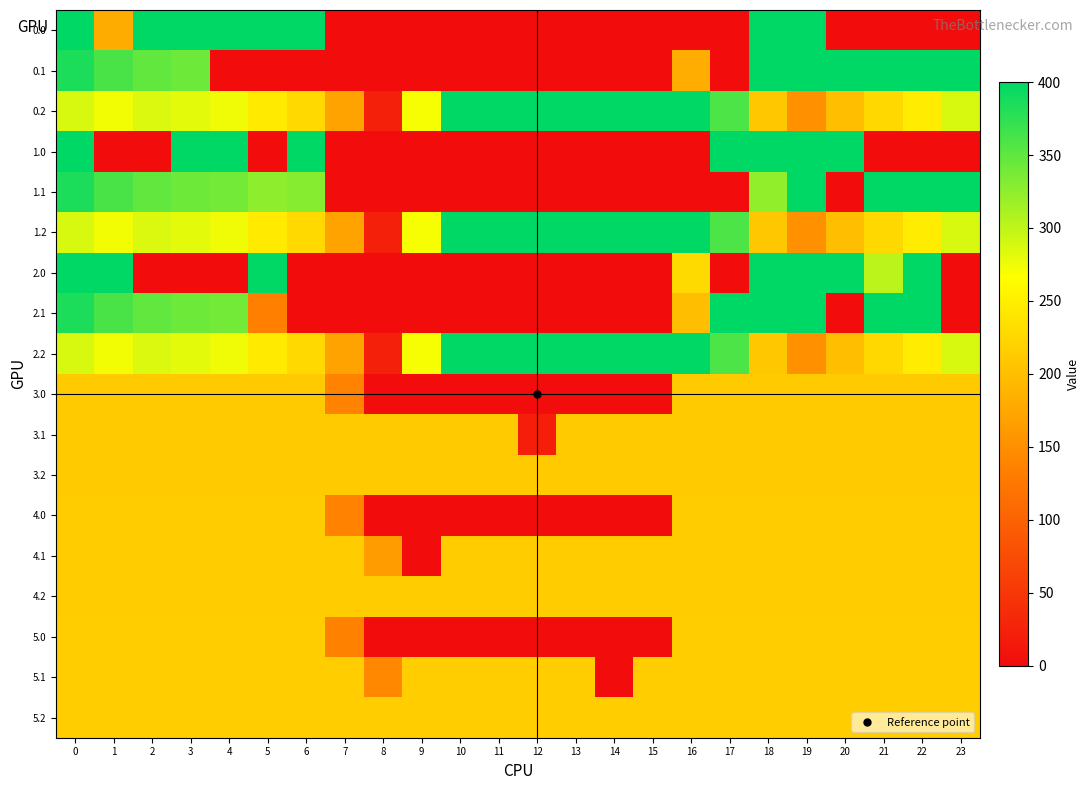

Reading right to left, list all the values displayed in this chart.

0.0: 23=0.0	22=0.0	21=0.0	20=0.0	19=400.0	18=400.0	17=0.0	16=0.0	15=0.0	14=0.0	13=0.0	12=0.0	11=0.0	10=0.0	9=0.0	8=0.0	7=0.0	6=400.0	5=400.0	4=400.0	3=400.0	2=400.0	1=179.7	0=400.0
0.1: 23=399.4	22=400.0	21=400.0	20=400.0	19=400.0	18=400.0	17=0.0	16=181.7	15=0.0	14=0.0	13=0.0	12=0.0	11=0.0	10=0.0	9=0.0	8=0.0	7=0.0	6=0.0	5=0.0	4=0.0	3=342.7	2=347.9	1=361.1	0=384.6
0.2: 23=287.5	22=247.4	21=226.4	20=199.2	19=150.9	18=209.3	17=359.6	16=400.0	15=400.0	14=400.0	13=400.0	12=400.0	11=400.0	10=399.4	9=269.7	8=23.8	7=171.8	6=227.3	5=244.9	4=274.4	3=281.0	2=285.5	1=272.7	0=287.1
1.0: 23=0.0	22=0.0	21=0.0	20=400.0	19=400.0	18=400.0	17=400.0	16=0.0	15=0.0	14=0.0	13=0.0	12=0.0	11=0.0	10=0.0	9=0.0	8=0.0	7=0.0	6=400.0	5=0.0	4=400.0	3=400.0	2=0.0	1=0.0	0=400.0
1.1: 23=399.4	22=400.0	21=400.0	20=0.0	19=400.0	18=323.6	17=0.0	16=0.0	15=0.0	14=0.0	13=0.0	12=0.0	11=0.0	10=0.0	9=0.0	8=0.0	7=0.0	6=330.3	5=325.6	4=339.6	3=342.7	2=347.9	1=361.1	0=384.6
1.2: 23=287.5	22=247.4	21=226.4	20=199.2	19=150.9	18=209.3	17=359.6	16=400.0	15=400.0	14=400.0	13=400.0	12=400.0	11=400.0	10=399.4	9=269.7	8=23.8	7=171.8	6=227.3	5=244.9	4=274.4	3=281.0	2=285.5	1=272.7	0=287.1
2.0: 23=0.0	22=400.0	21=302.1	20=400.0	19=400.0	18=400.0	17=0.0	16=228.2	15=0.0	14=0.0	13=0.0	12=0.0	11=0.0	10=0.0	9=0.0	8=0.0	7=0.0	6=0.0	5=400.0	4=0.0	3=0.0	2=0.0	1=400.0	0=400.0
2.1: 23=0.0	22=400.0	21=400.0	20=0.0	19=400.0	18=400.0	17=400.0	16=200.5	15=0.0	14=0.0	13=0.0	12=0.0	11=0.0	10=0.0	9=0.0	8=0.0	7=0.0	6=0.0	5=133.8	4=339.6	3=342.7	2=347.9	1=361.1	0=384.6
2.2: 23=287.5	22=247.4	21=226.4	20=199.2	19=150.9	18=209.3	17=359.6	16=400.0	15=400.0	14=400.0	13=400.0	12=400.0	11=400.0	10=399.4	9=269.7	8=23.8	7=171.8	6=227.3	5=244.9	4=274.4	3=281.0	2=285.5	1=272.7	0=287.1
3.0: 23=211.0	22=211.0	21=211.0	20=211.0	19=211.0	18=211.0	17=211.0	16=211.0	15=0.0	14=0.0	13=0.0	12=0.0	11=0.0	10=0.0	9=0.0	8=0.0	7=136.1	6=211.0	5=211.0	4=211.0	3=211.0	2=211.0	1=211.0	0=211.0
3.1: 23=211.0	22=211.0	21=211.0	20=211.0	19=211.0	18=211.0	17=211.0	16=211.0	15=211.0	14=211.0	13=211.0	12=21.1	11=211.0	10=211.0	9=211.0	8=211.0	7=211.0	6=211.0	5=211.0	4=211.0	3=211.0	2=211.0	1=211.0	0=211.0
3.2: 23=211.0	22=211.0	21=211.0	20=211.0	19=211.0	18=211.0	17=211.0	16=211.0	15=211.0	14=211.0	13=211.0	12=211.0	11=211.0	10=211.0	9=211.0	8=211.0	7=211.0	6=211.0	5=211.0	4=211.0	3=211.0	2=211.0	1=211.0	0=211.0
4.0: 23=214.0	22=214.0	21=214.0	20=214.0	19=214.0	18=214.0	17=214.0	16=214.0	15=0.0	14=0.0	13=0.0	12=0.0	11=0.0	10=0.0	9=0.0	8=0.0	7=136.1	6=214.0	5=214.0	4=214.0	3=214.0	2=214.0	1=214.0	0=214.0
4.1: 23=214.0	22=214.0	21=214.0	20=214.0	19=214.0	18=214.0	17=214.0	16=214.0	15=214.0	14=214.0	13=214.0	12=214.0	11=214.0	10=214.0	9=0.0	8=165.2	7=214.0	6=214.0	5=214.0	4=214.0	3=214.0	2=214.0	1=214.0	0=214.0
4.2: 23=214.0	22=214.0	21=214.0	20=214.0	19=214.0	18=214.0	17=214.0	16=214.0	15=214.0	14=214.0	13=214.0	12=214.0	11=214.0	10=214.0	9=214.0	8=214.0	7=214.0	6=214.0	5=214.0	4=214.0	3=214.0	2=214.0	1=214.0	0=214.0
5.0: 23=215.0	22=215.0	21=215.0	20=215.0	19=215.0	18=215.0	17=215.0	16=215.0	15=0.0	14=0.0	13=0.0	12=0.0	11=0.0	10=0.0	9=0.0	8=0.0	7=135.3	6=215.0	5=215.0	4=215.0	3=215.0	2=215.0	1=215.0	0=215.0
5.1: 23=215.0	22=215.0	21=215.0	20=215.0	19=215.0	18=215.0	17=215.0	16=215.0	15=215.0	14=0.0	13=215.0	12=215.0	11=215.0	10=215.0	9=215.0	8=142.9	7=215.0	6=215.0	5=215.0	4=215.0	3=215.0	2=215.0	1=215.0	0=215.0
5.2: 23=215.0	22=215.0	21=215.0	20=215.0	19=215.0	18=215.0	17=215.0	16=215.0	15=215.0	14=215.0	13=215.0	12=215.0	11=215.0	10=215.0	9=215.0	8=215.0	7=215.0	6=215.0	5=215.0	4=215.0	3=215.0	2=215.0	1=215.0	0=215.0